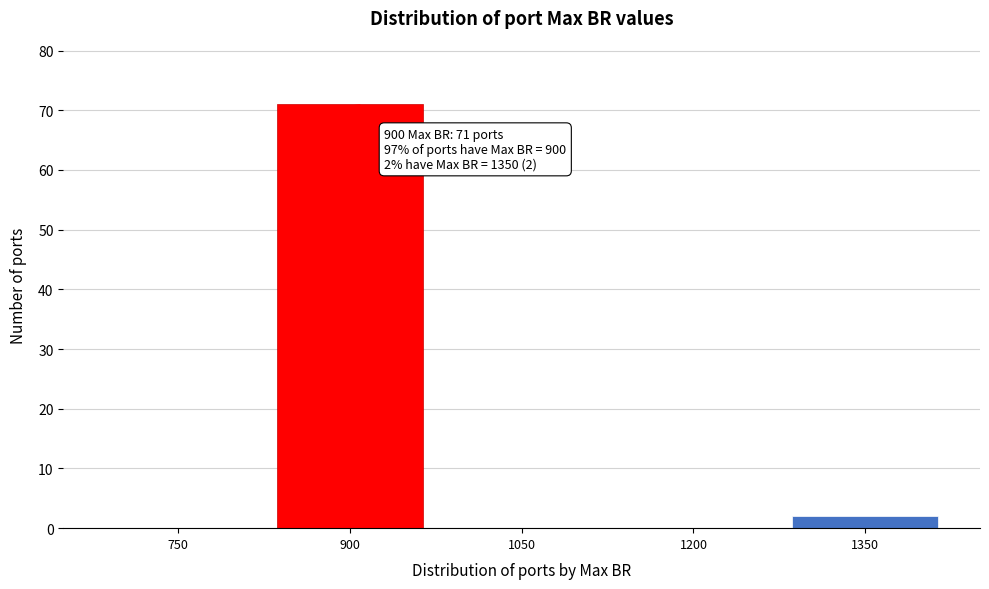

Reading left to right, transcribe all the data shown in this chart.

750=0	900=71	1050=0	1200=0	1350=2